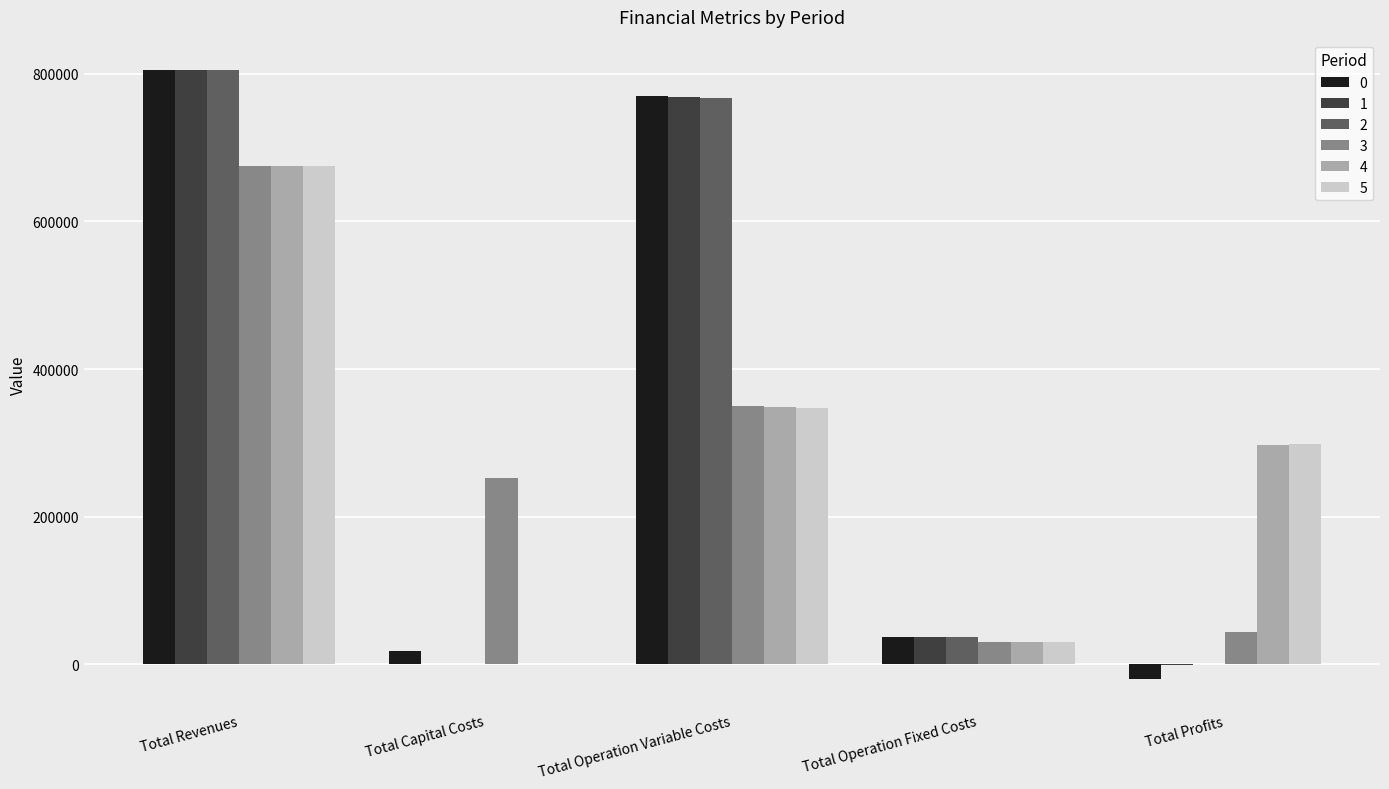

Which label corresponds to the largest value in the chart?

Total Revenues